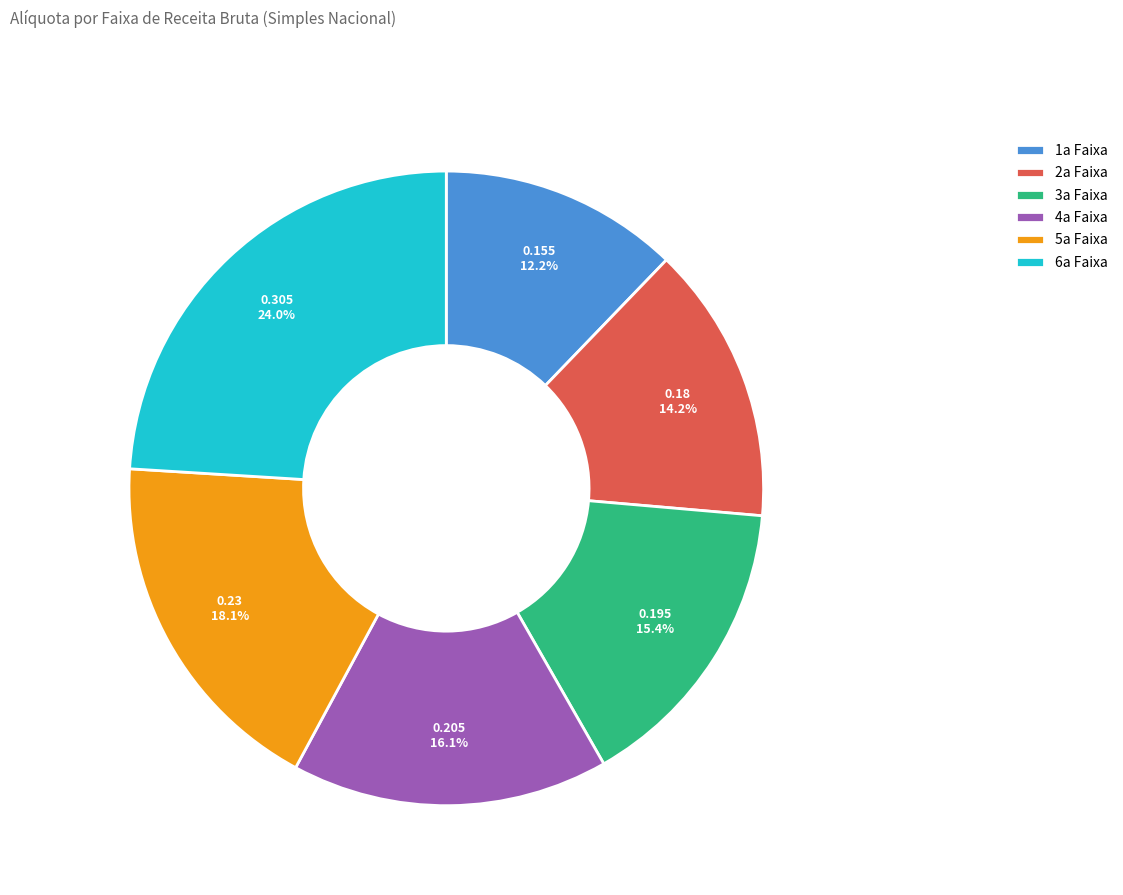

What is the largest slice in the pie chart?

6a Faixa